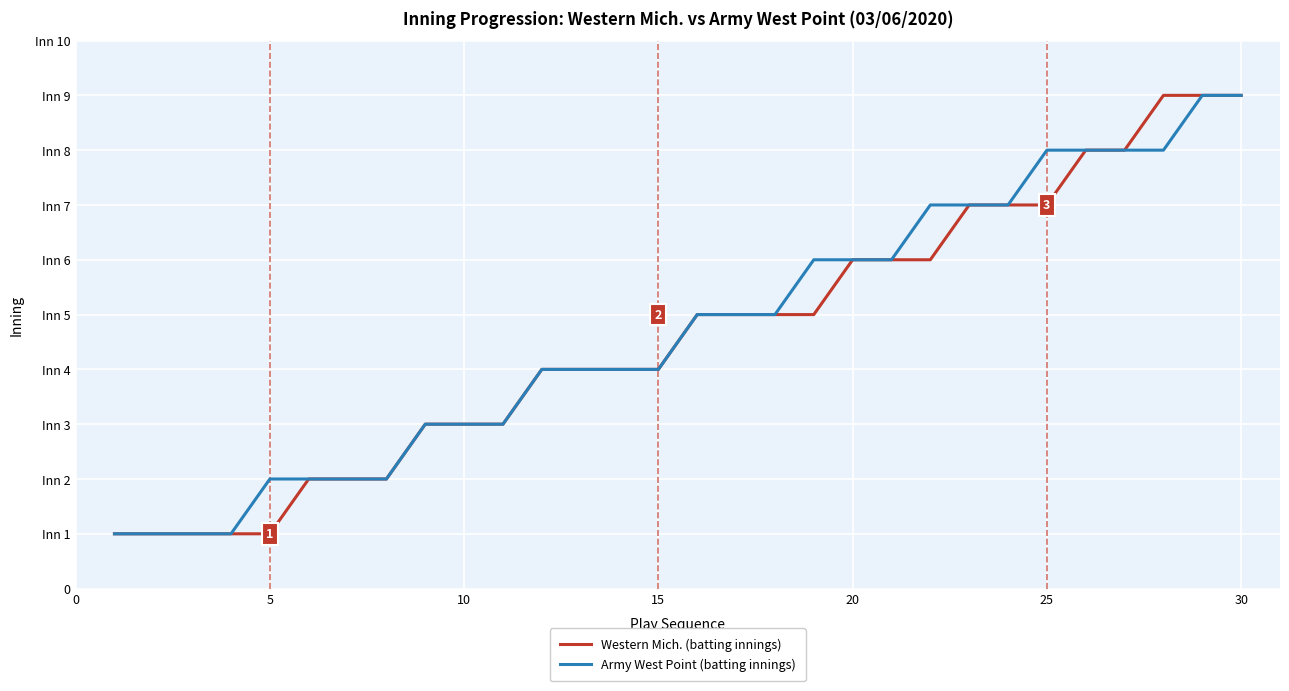

List the series in order of their overall mean, lowest first.

Western Mich. (batting innings), Army West Point (batting innings)